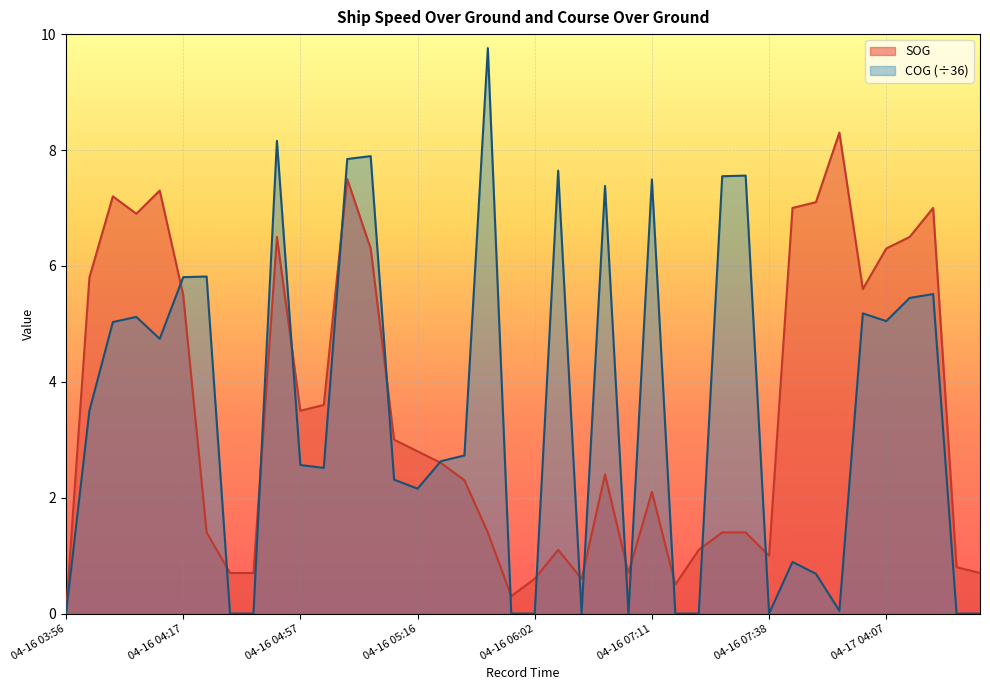

Which series has the widest spread of values?

COG (÷36)